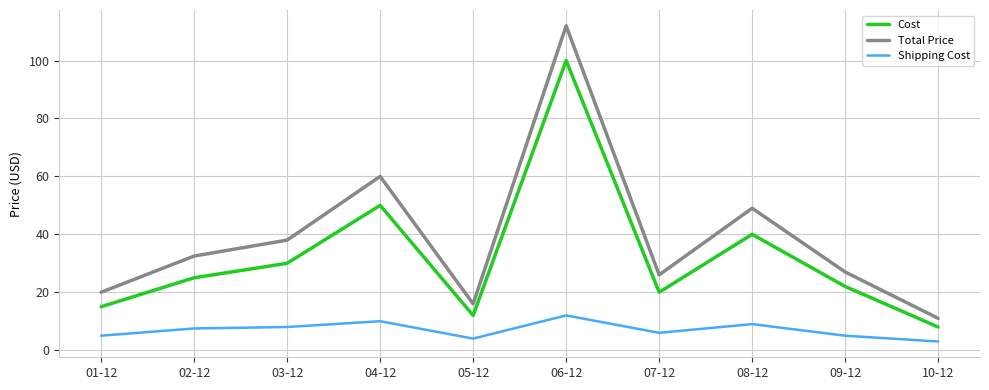

True or false: Total Price and Cost cross at least once.

False